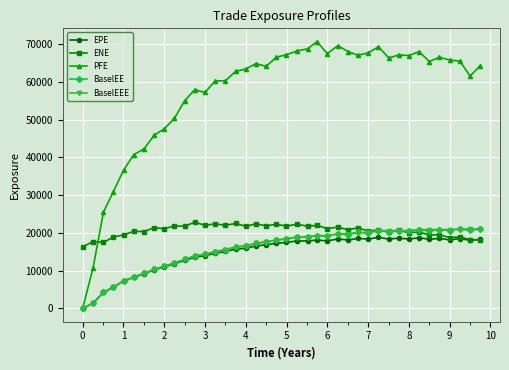

Which series has the largest total across all categories?

PFE